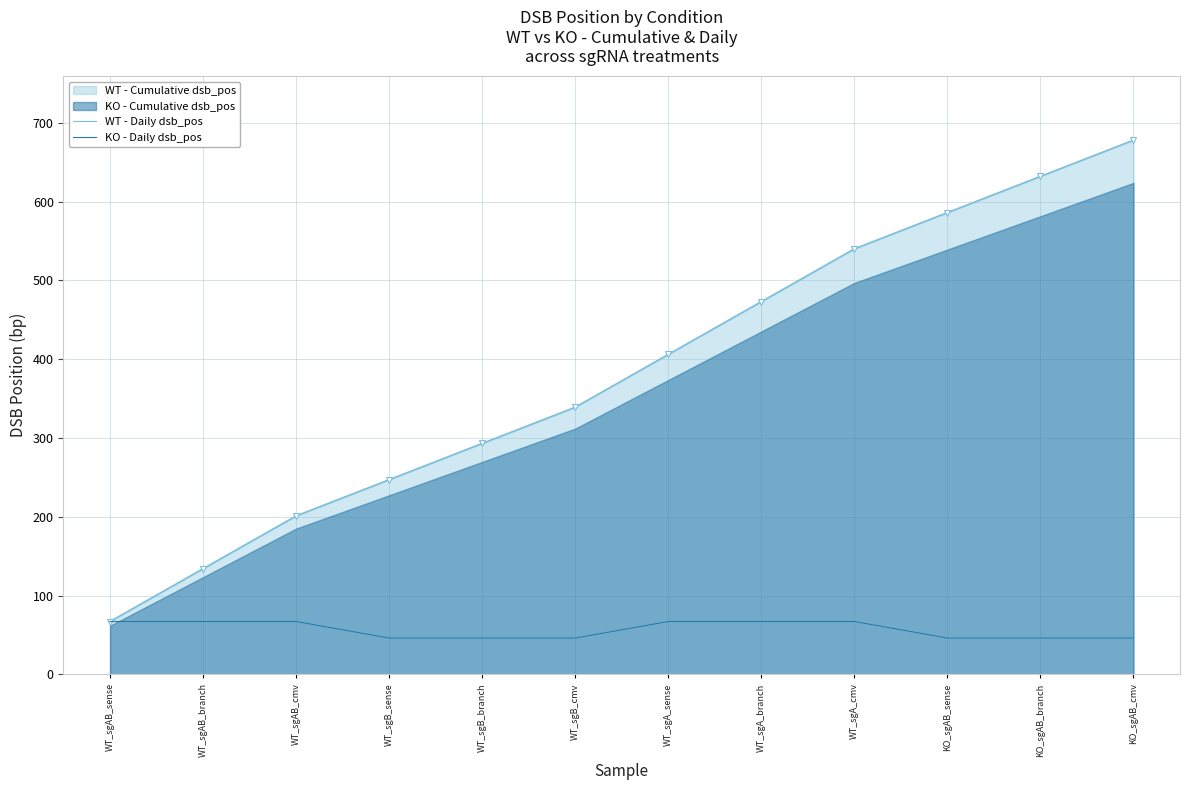

Where is KO - Daily dsb_pos nearest to the value 56?

WT_sgB_sense